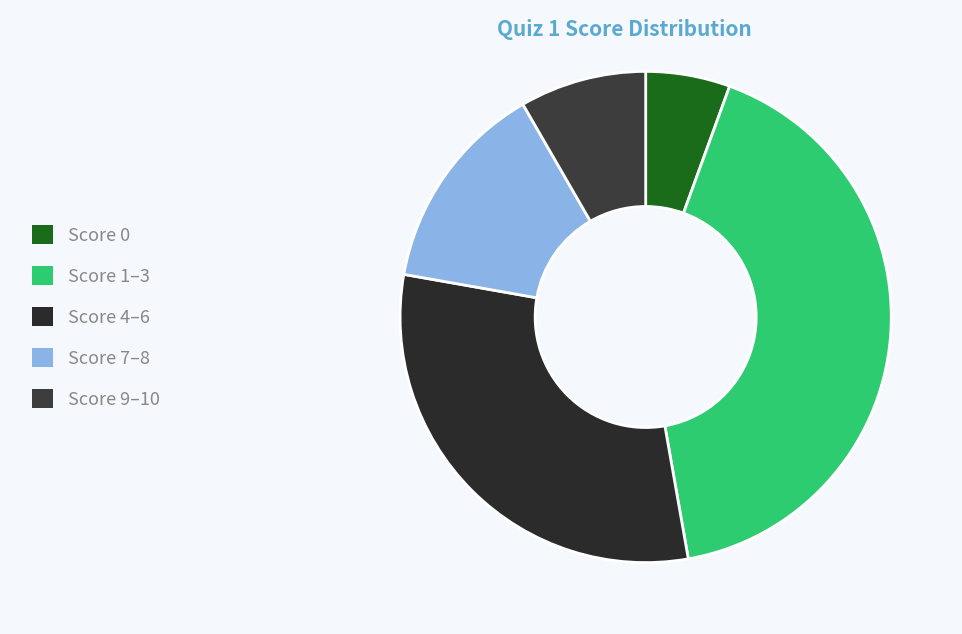

Count the number of slices in the pie.

5